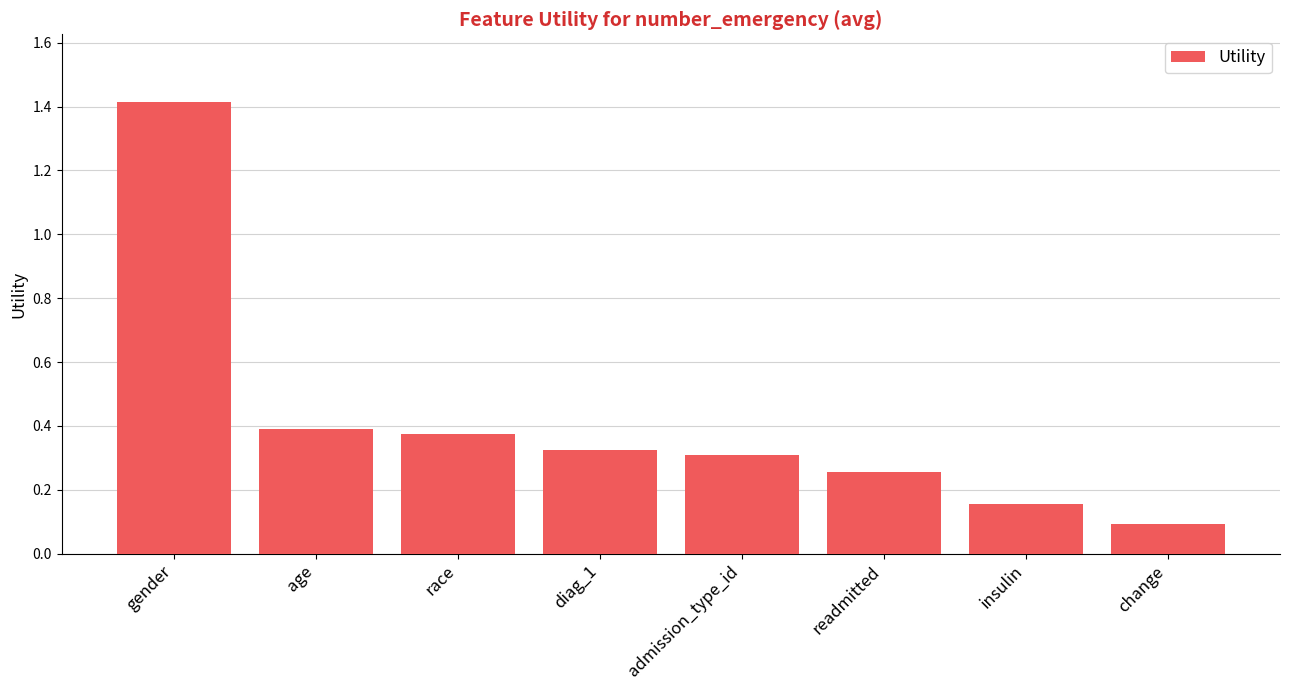

What is the difference between the values at readmitted and age?

0.1